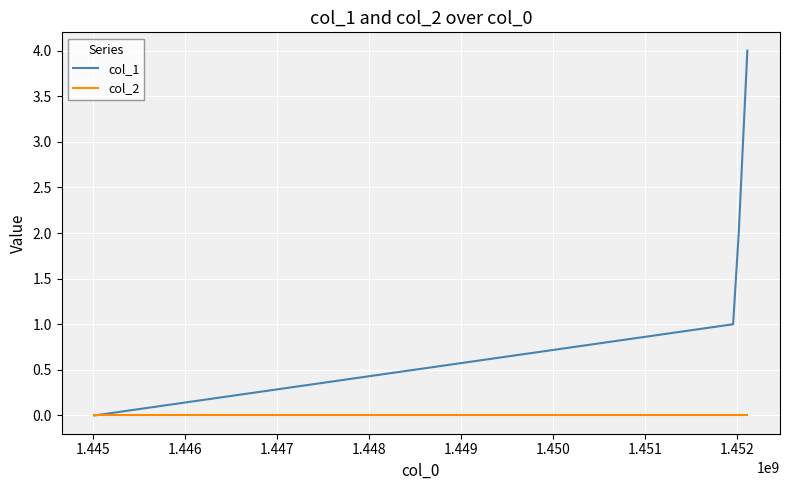

Which series has the widest spread of values?

col_1